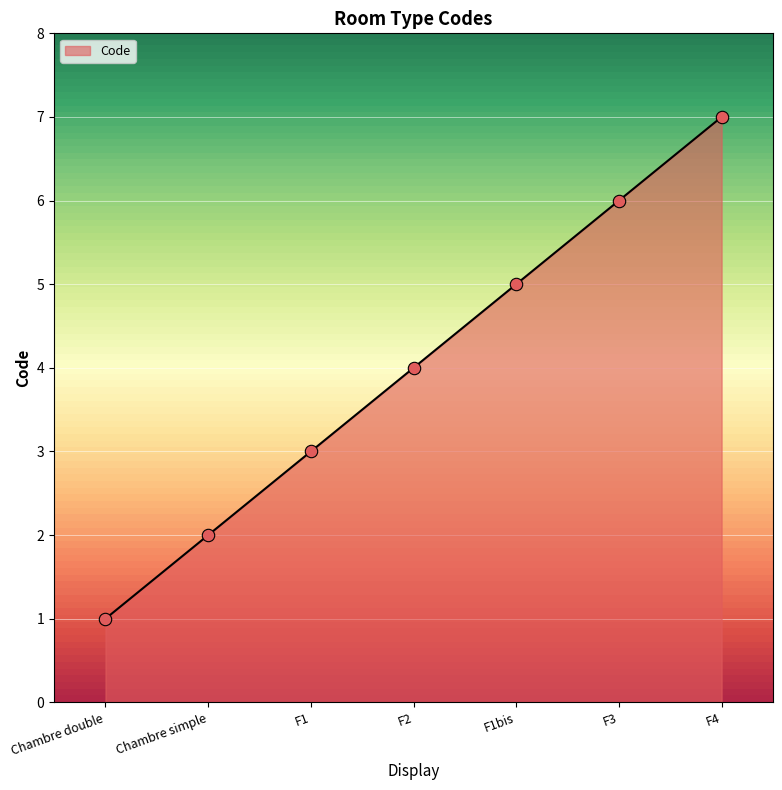

What is the change in value from Chambre simple to F3?

+4